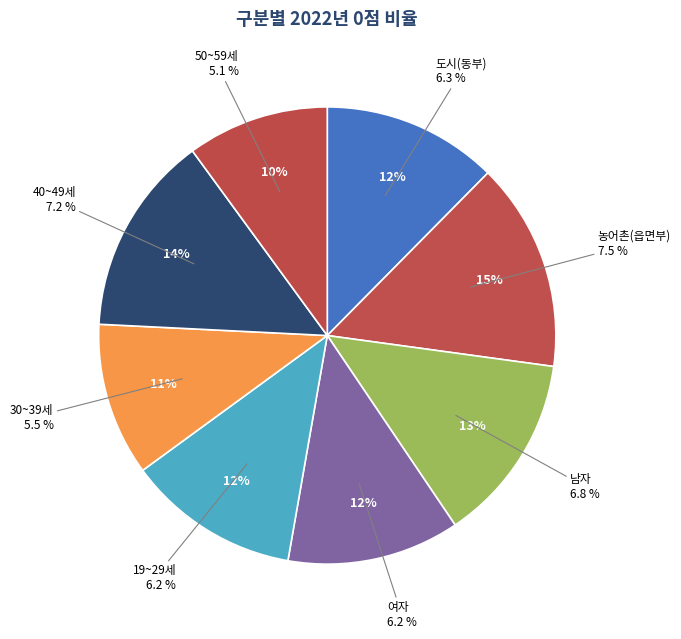

Which category has the smallest portion of the pie?

50~59세